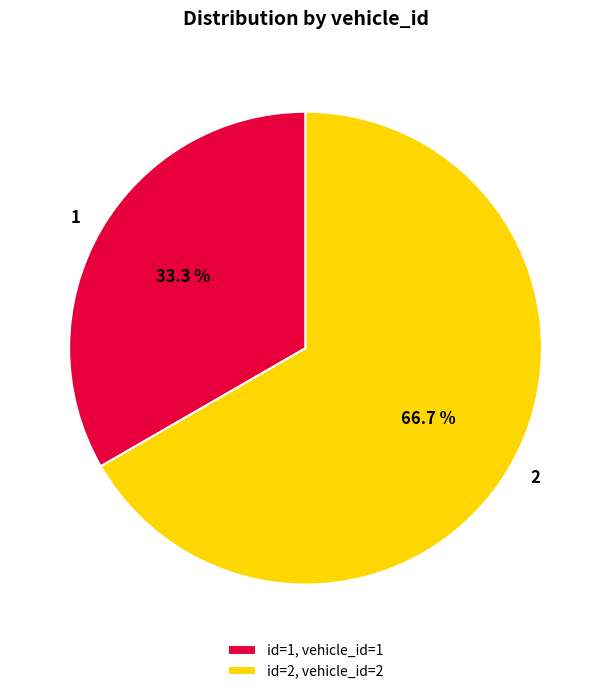

Is it true that 2 is 61% of the pie?

False